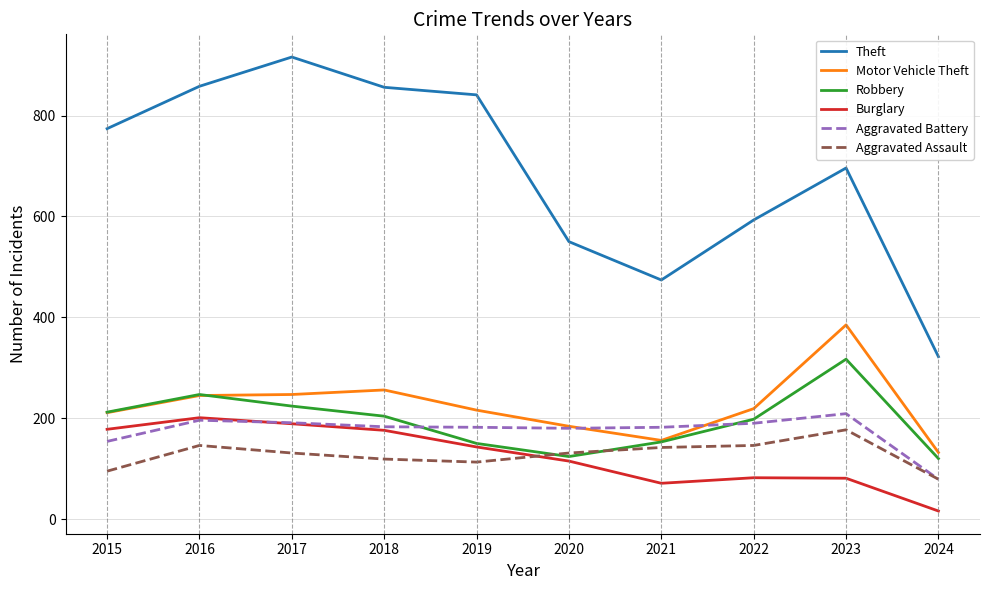

Is the value of Burglary at 2022 greater than the value of Robbery at 2018?

No